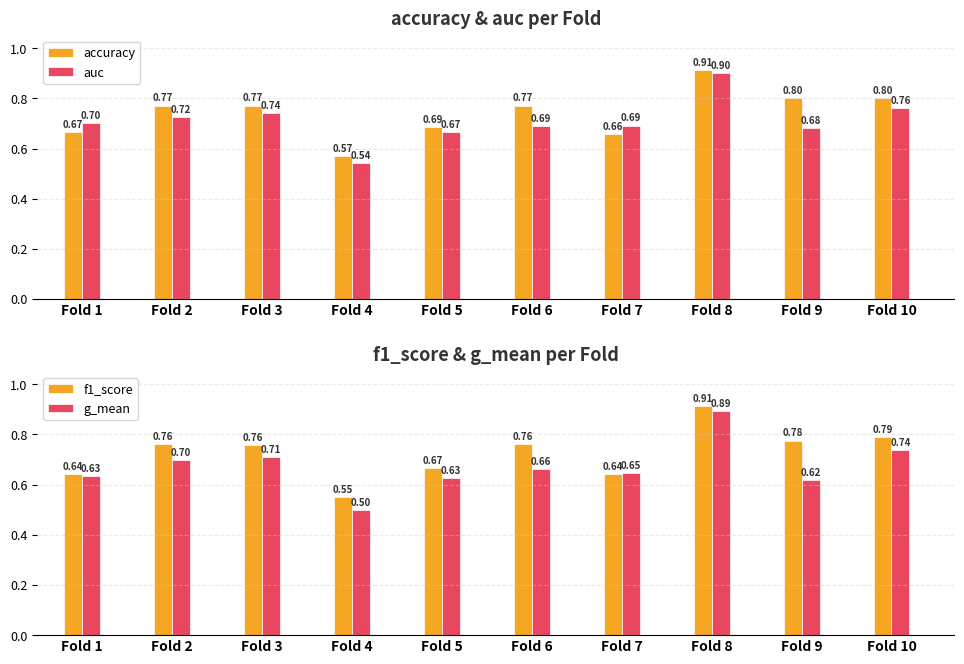

Are the bars grouped side by side (vs. stacked)?

Yes